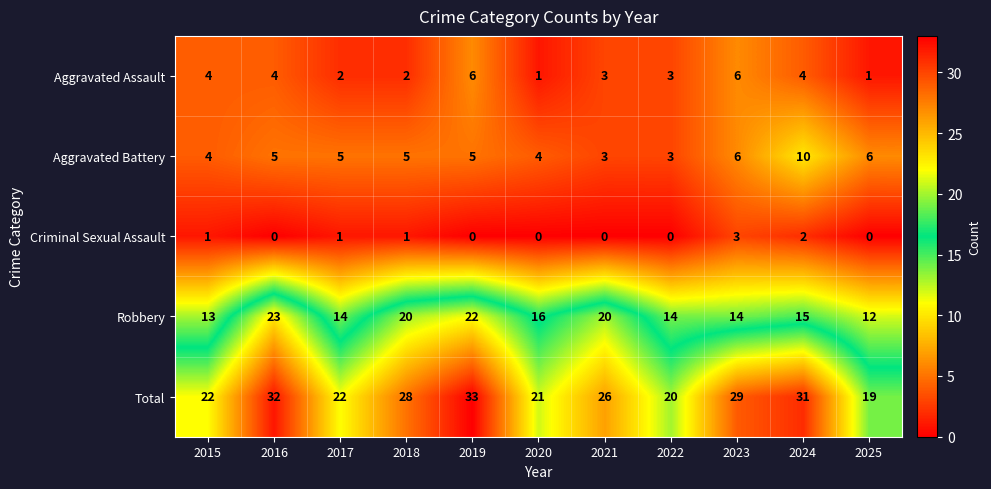

Which series has the largest total across all categories?

Total